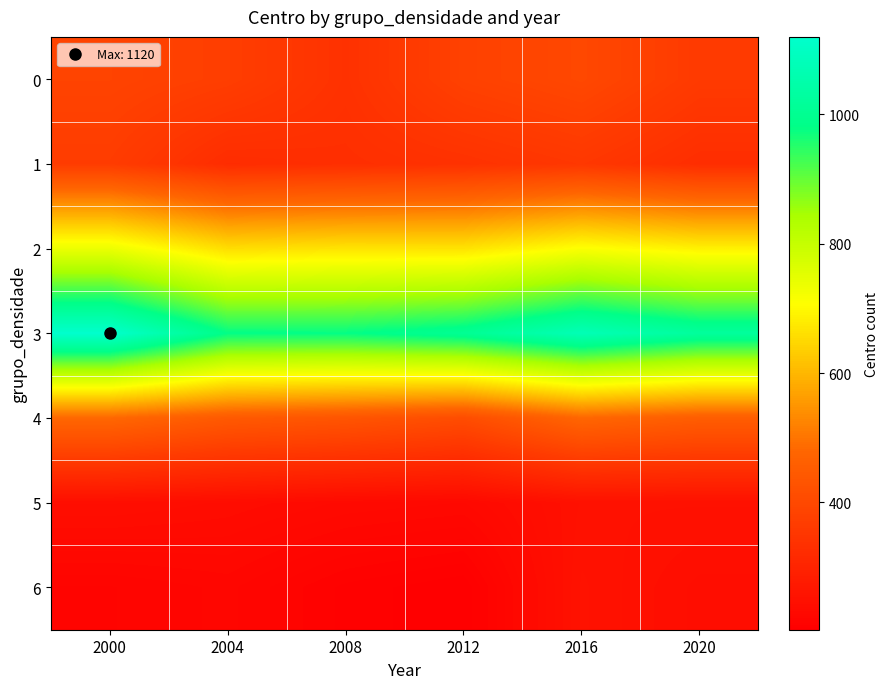

At which category does the chart reach its minimum across all series?

2012